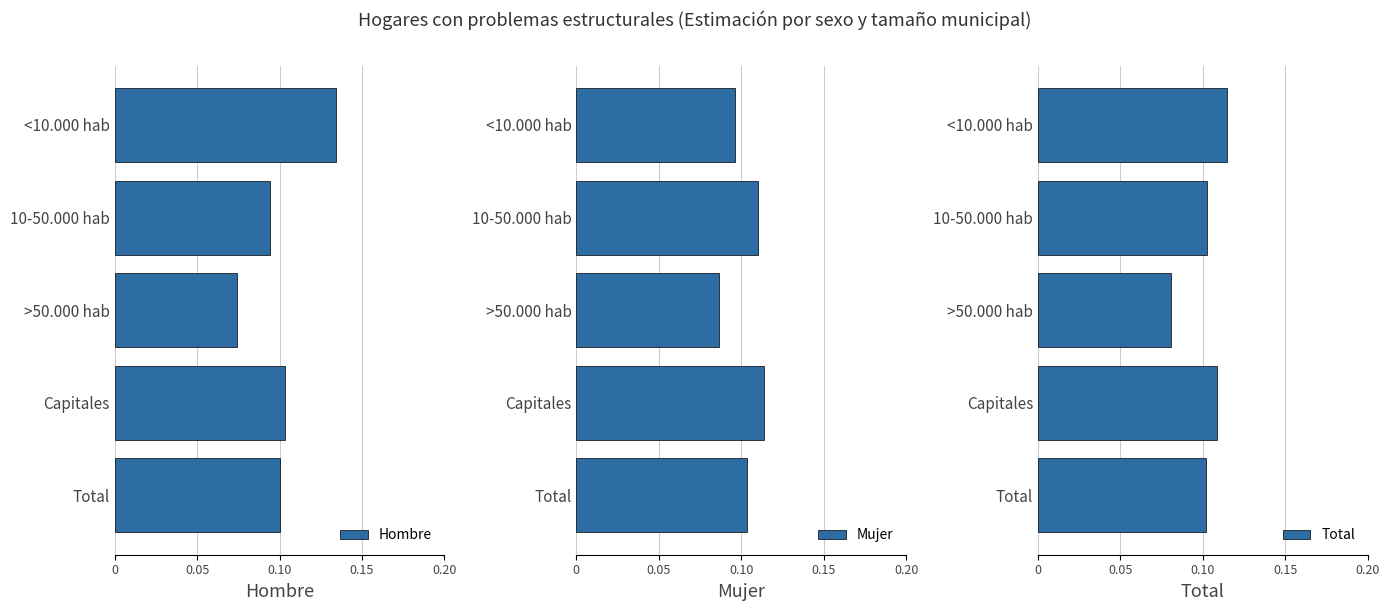

Reading left to right, transcribe all the data shown in this chart.

Hombre: 0.1	0.1	0.1	0.1	0.1
Mujer: 0.1	0.1	0.1	0.1	0.1
Total: 0.1	0.1	0.1	0.1	0.1